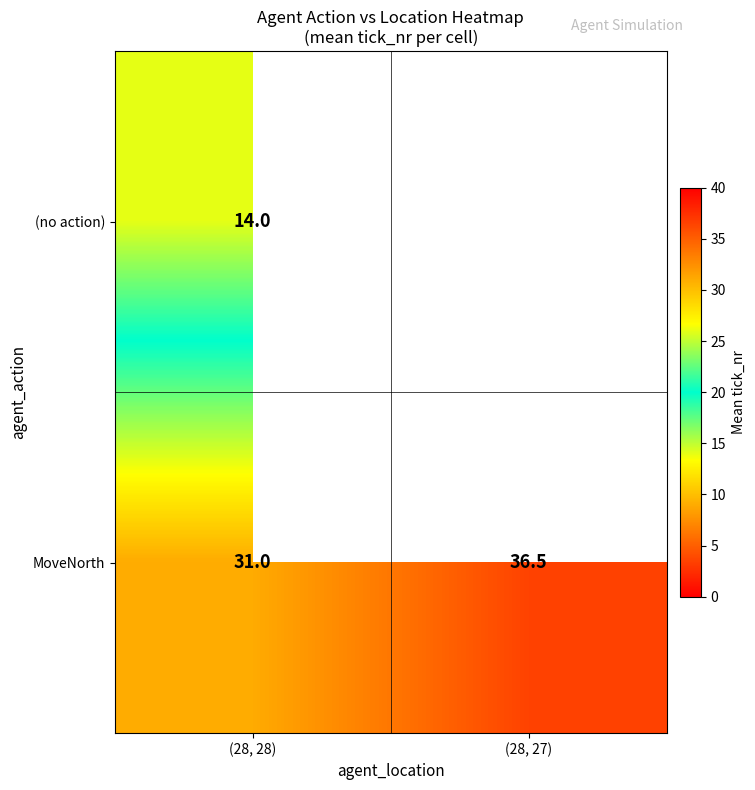

Which category has the highest value in the MoveNorth series?

(28, 27)